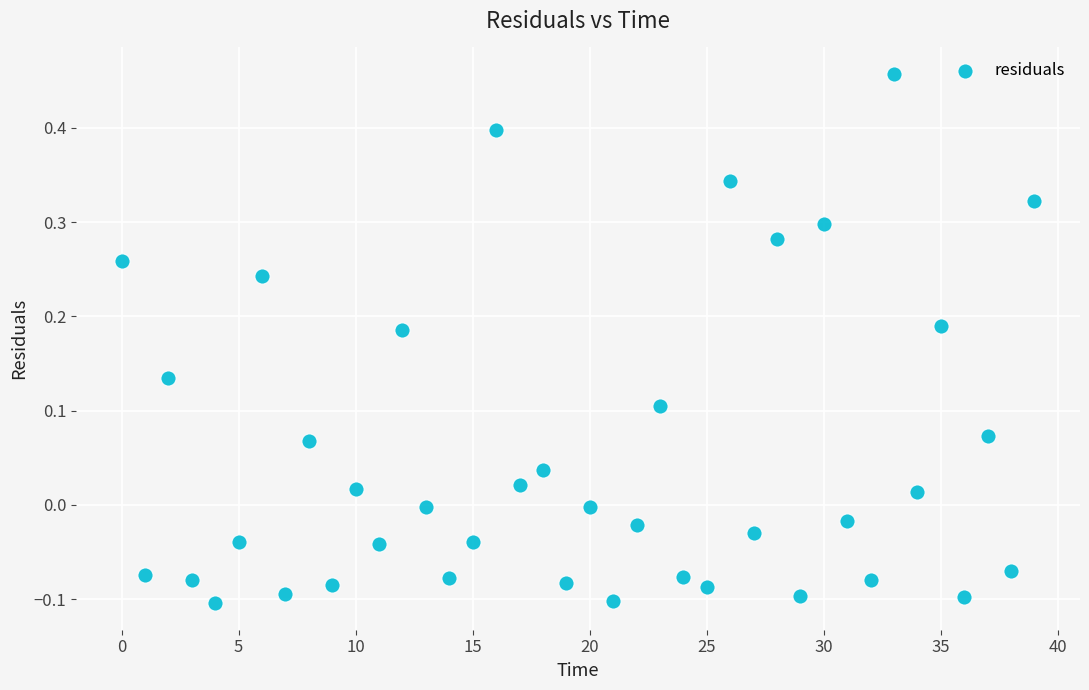

What is the range of Y values (max minus min)?

0.6